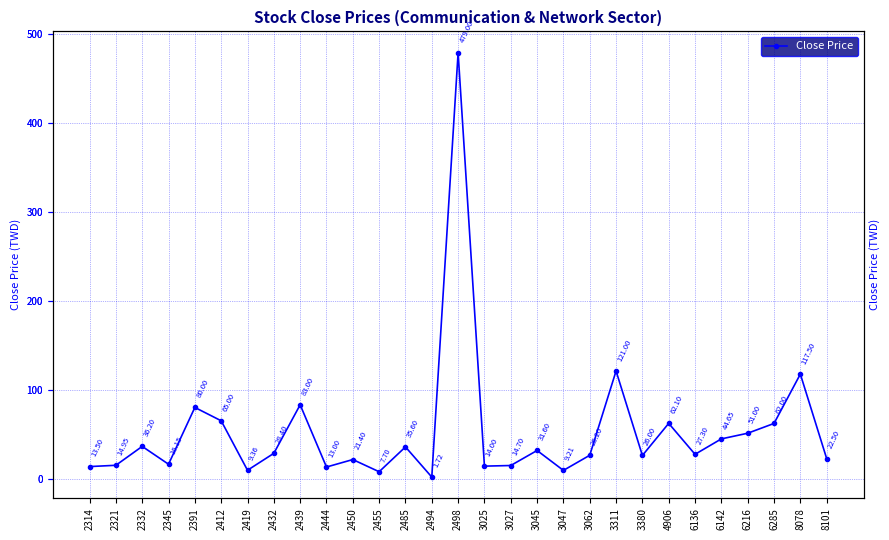

Rank the categories by value from highest to lowest.

2498, 3311, 8078, 2439, 2391, 2412, 4906, 6285, 6216, 6142, 2332, 2485, 3045, 2432, 6136, 3062, 3380, 8101, 2450, 2345, 2321, 3027, 3025, 2314, 2444, 2419, 3047, 2455, 2494